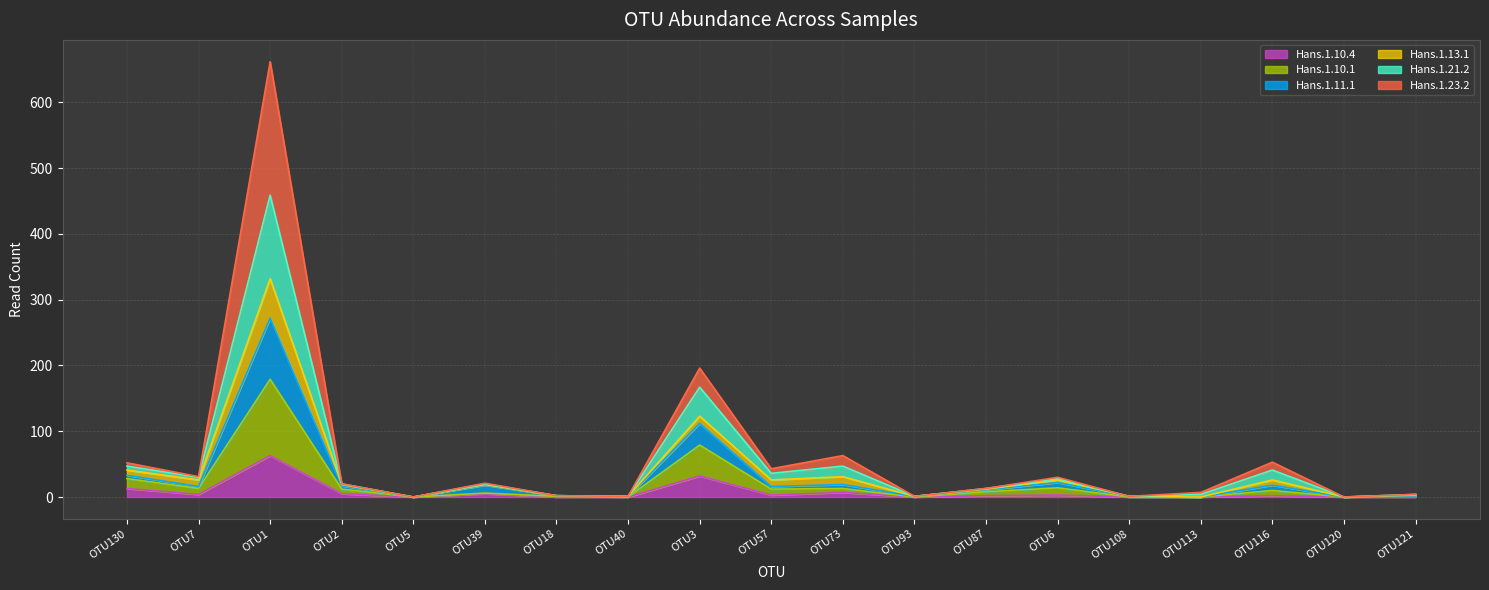

What are all the series names shown in the legend?

Hans.1.10.4, Hans.1.10.1, Hans.1.11.1, Hans.1.13.1, Hans.1.21.2, Hans.1.23.2